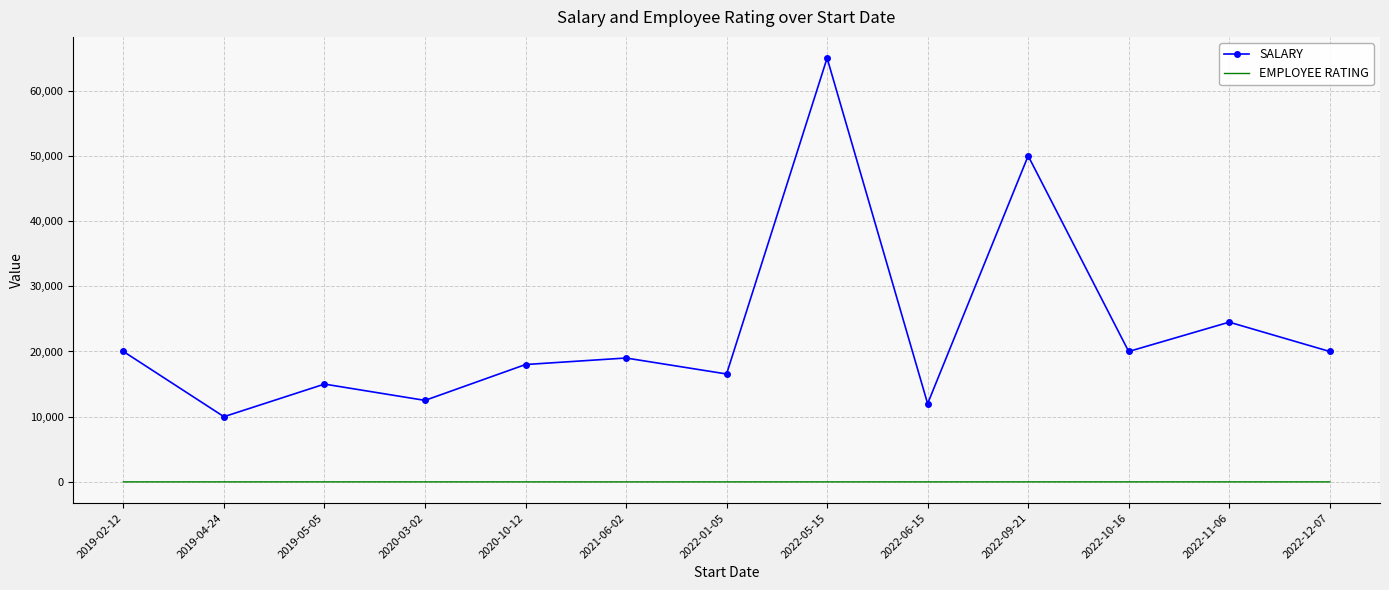

Which series has the largest range (max minus min)?

SALARY